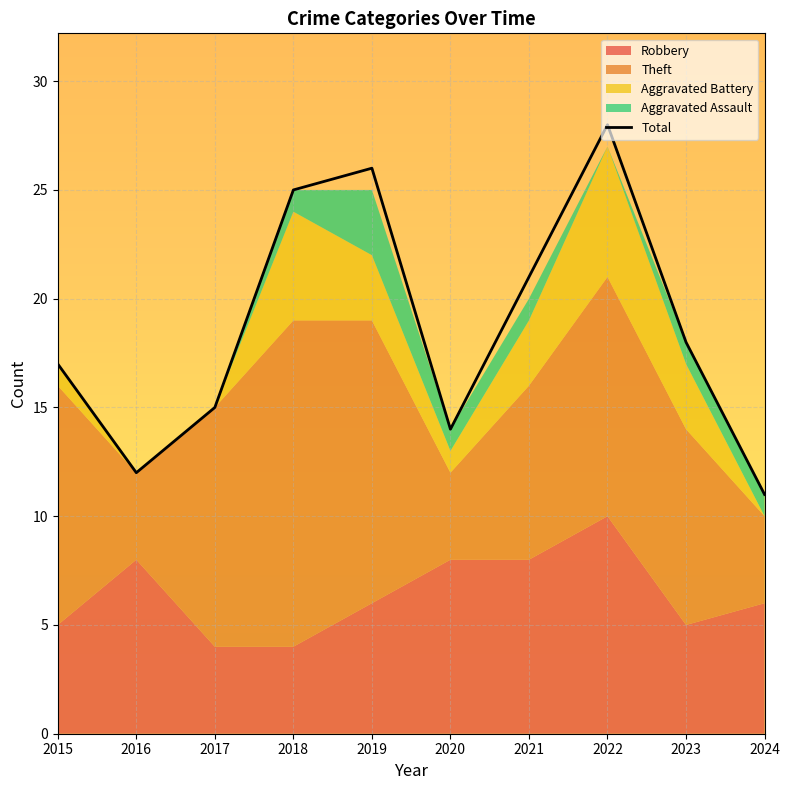

How many lines are shown in the chart?

1